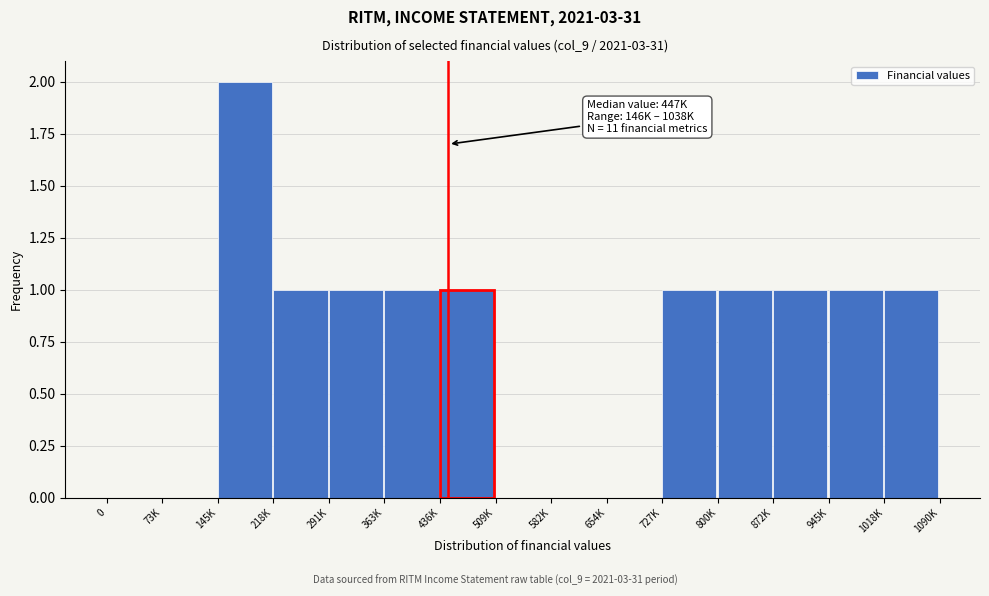

Reading left to right, list all the values displayed in this chart.

0=0	73K=0	145K=2	218K=1	291K=1	363K=1	436K=1	509K=0	582K=0	654K=0	727K=1	800K=1	872K=1	945K=1	1018K=1